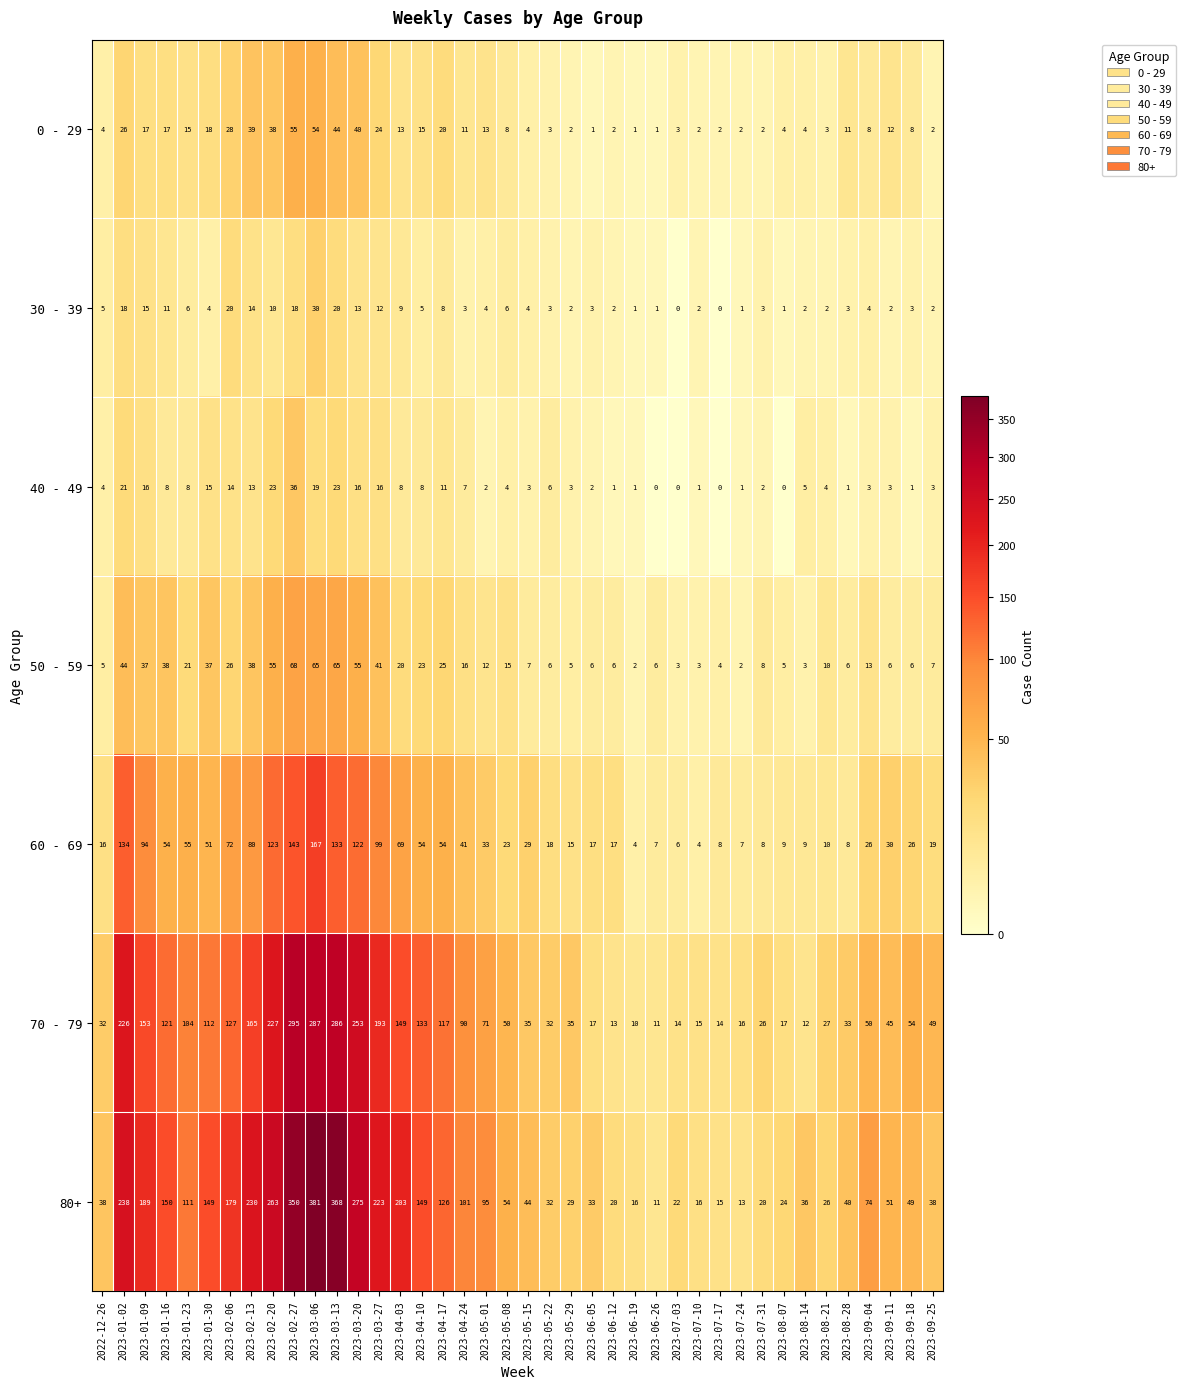

What is the sum of the 60 - 69 values at 2023-02-06 and 2023-05-15?

101